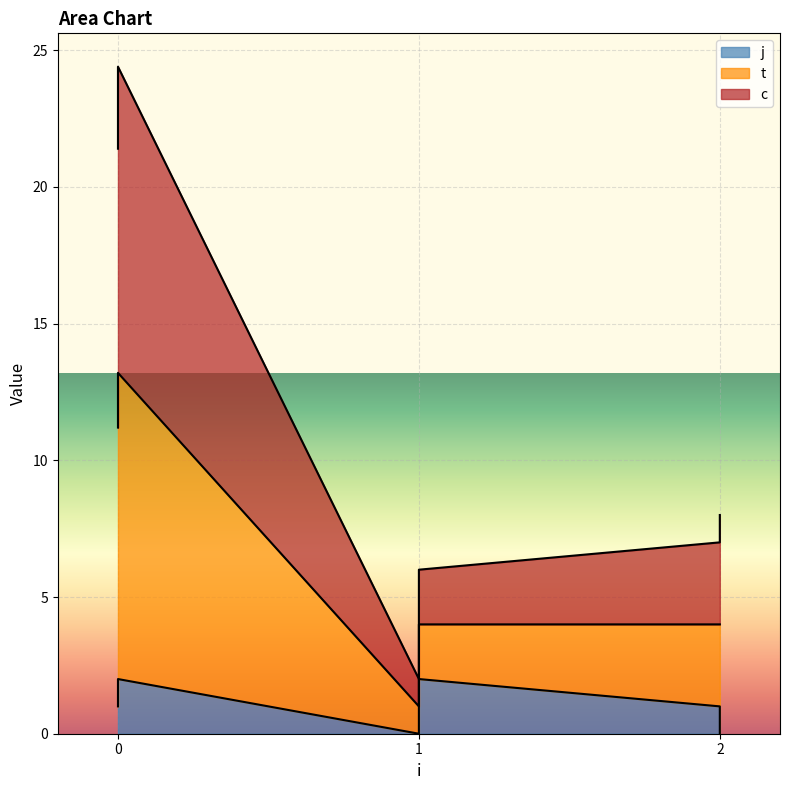

What is the sum of all j values?

6.0